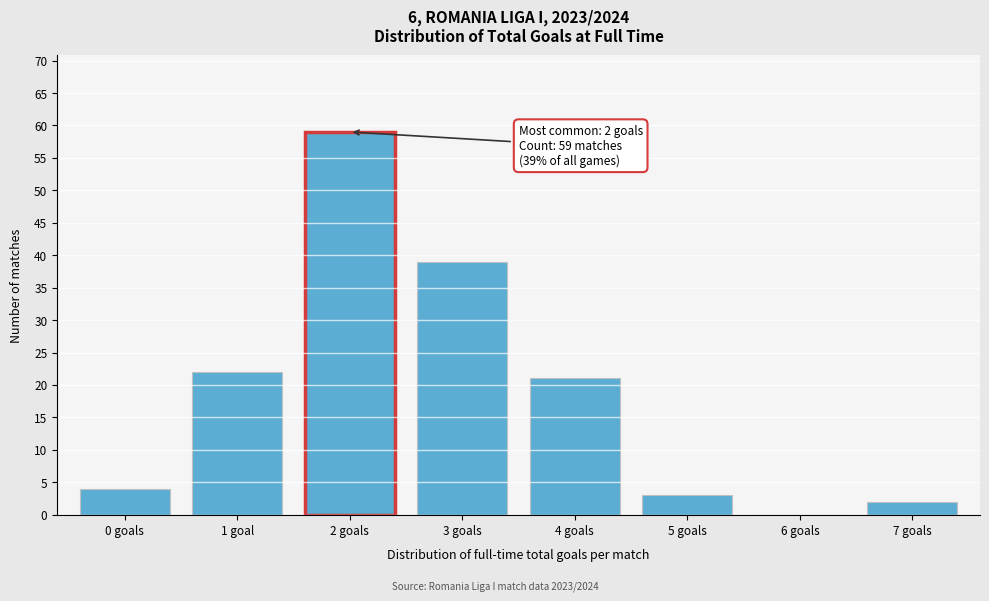

Reading left to right, extract all data points from this chart.

0 goals=4	1 goal=22	2 goals=59	3 goals=39	4 goals=21	5 goals=3	6 goals=0	7 goals=2